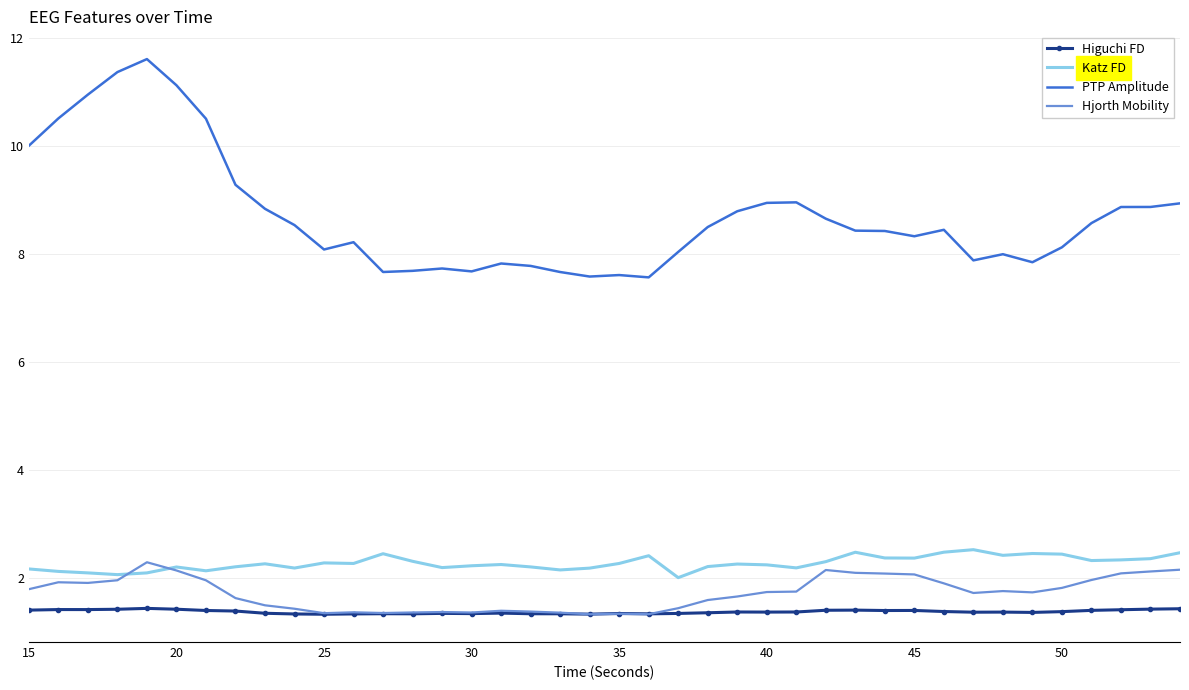

Which series has the largest range (max minus min)?

PTP Amplitude